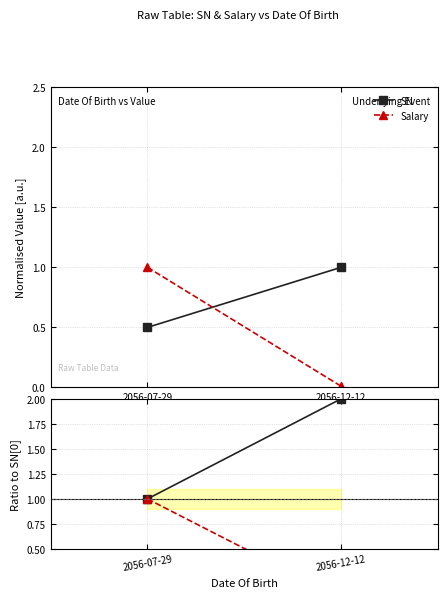

At how many categories does at least one series exceed 0?

2